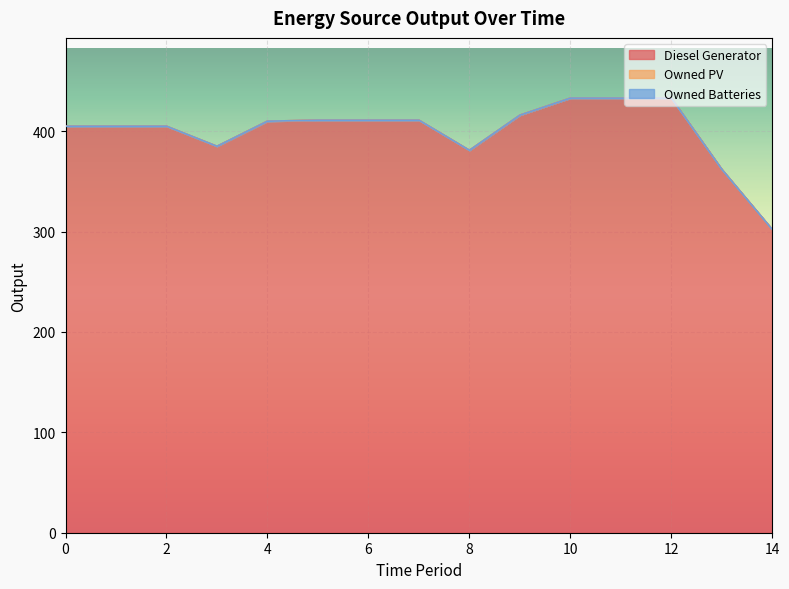

How many series are shown in this chart?

3